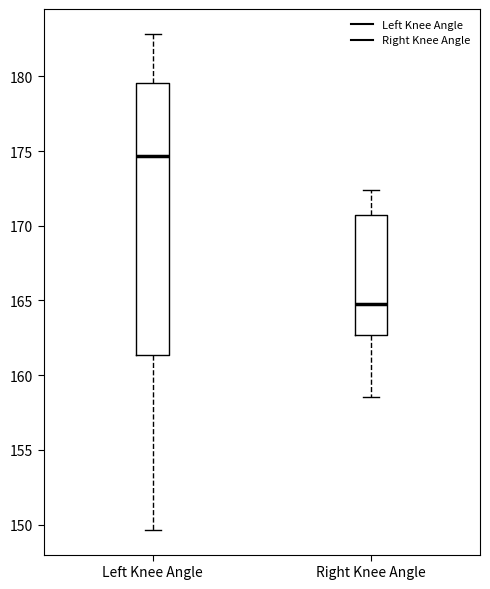

Where does the upper whisker of the box for Right Knee Angle end on the y-axis? The values are not printed on the chart, so give them approximately, as read against the axis.

172.5